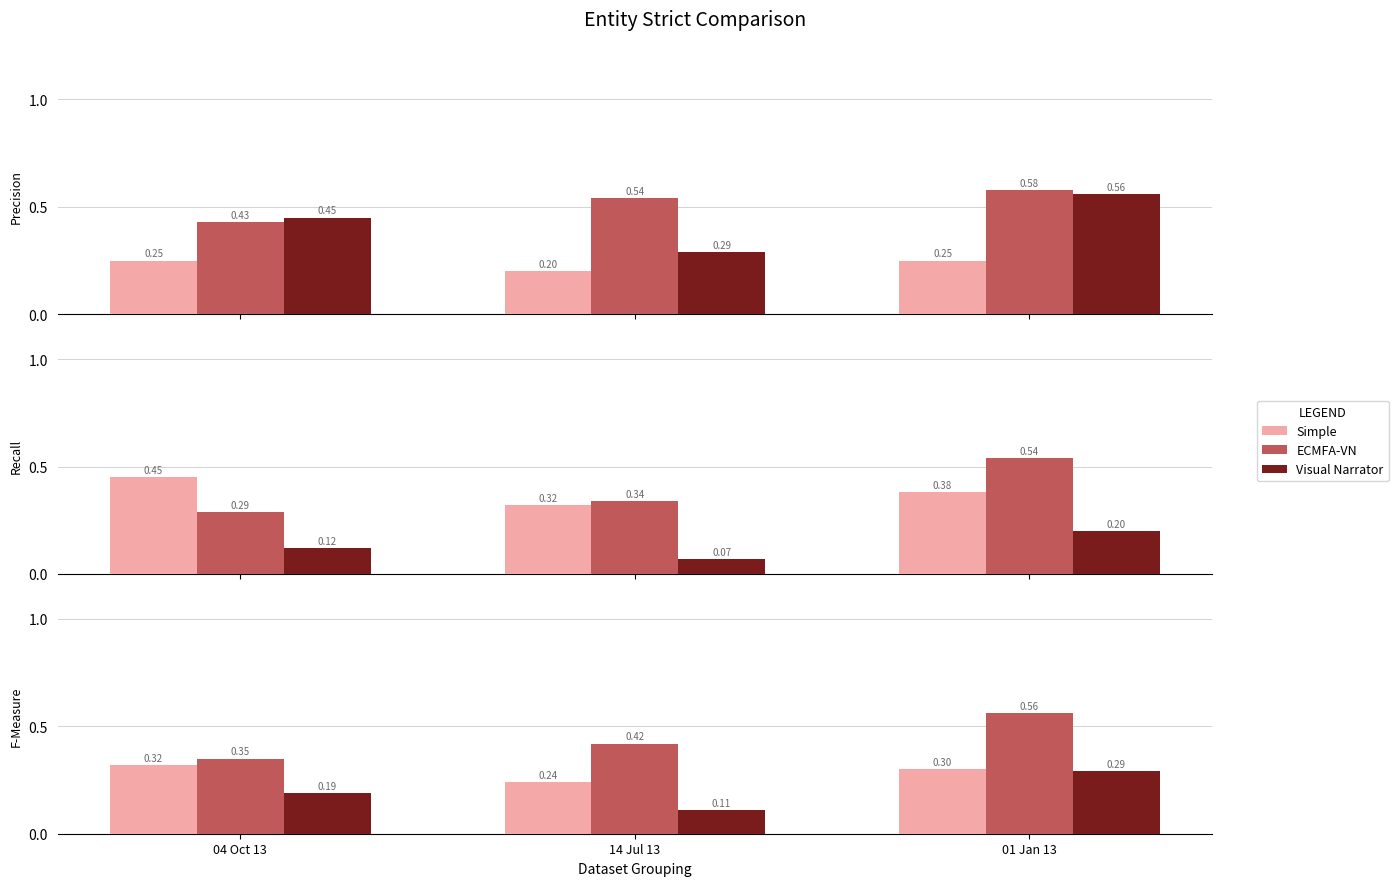

Which has a higher value, 14 Jul 13 or 04 Oct 13?

04 Oct 13